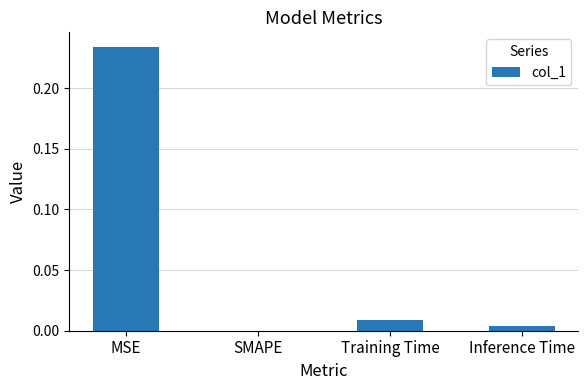

The value at Inference Time is 0.0. True or false?

True